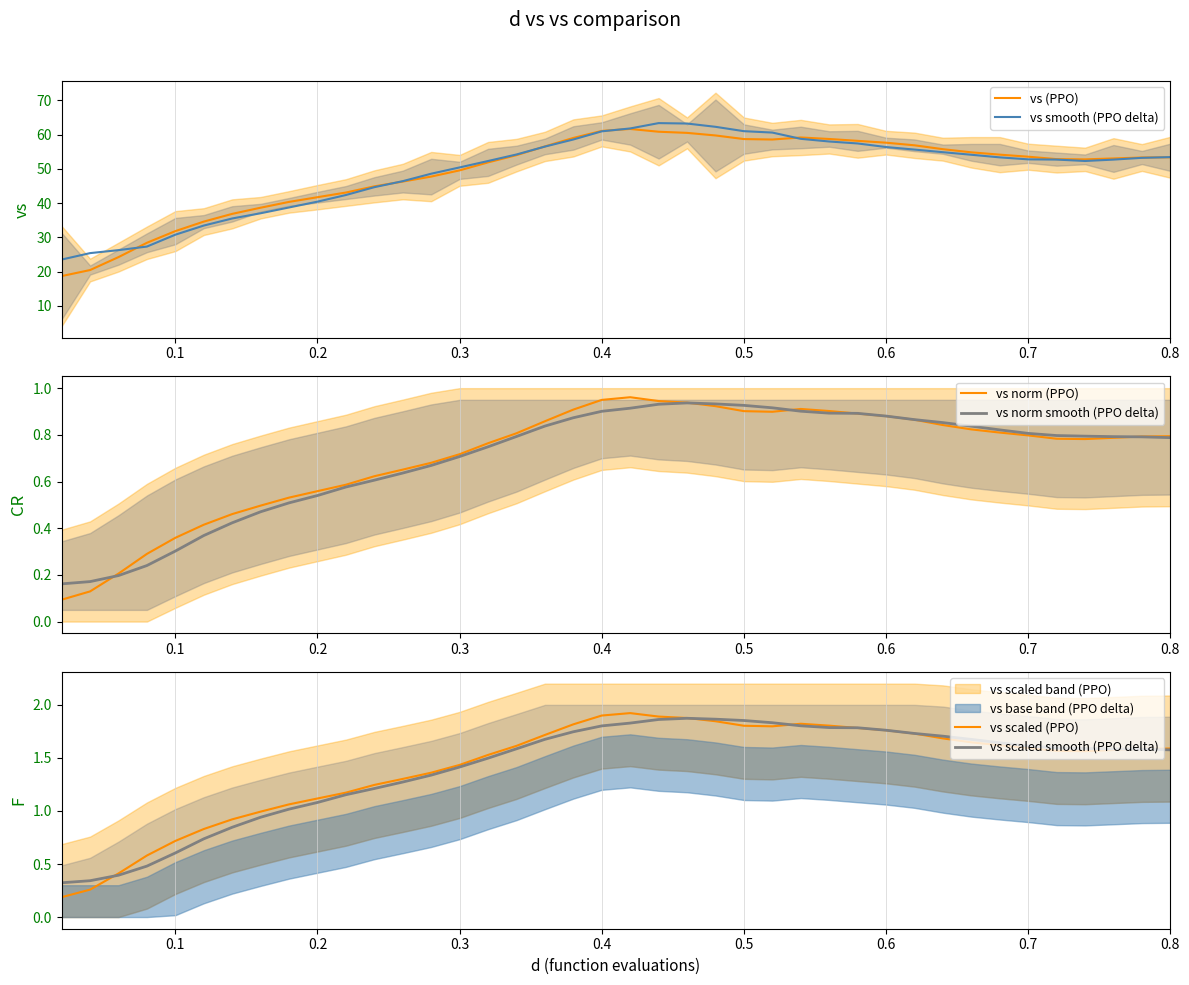

True or false: vs scaled (PPO) has more than 0 interior local peaks.

True